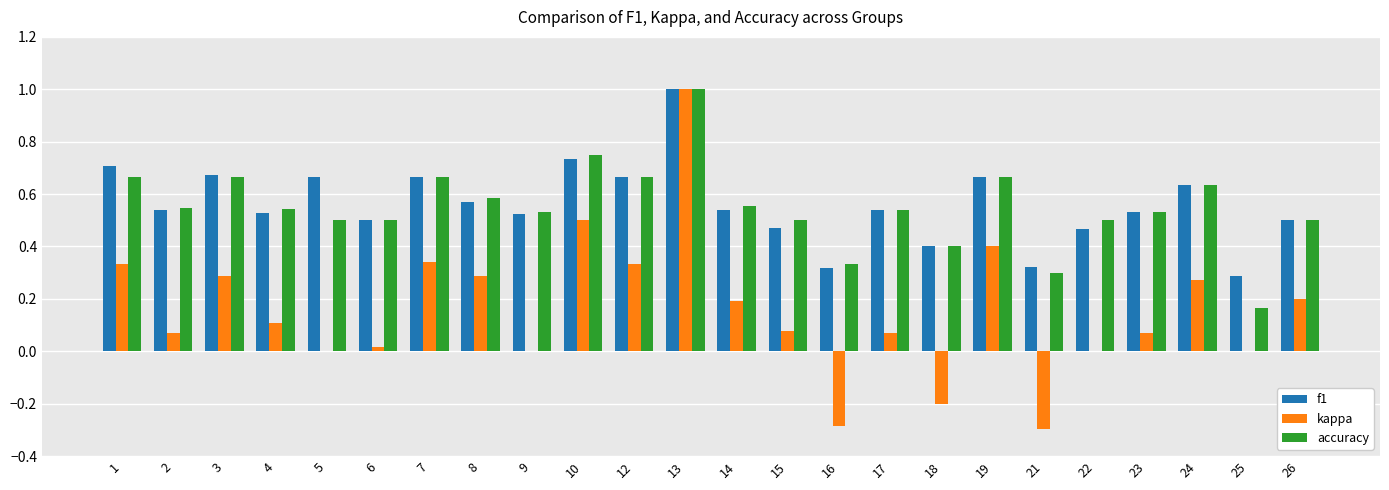

Which series has the largest range (max minus min)?

kappa